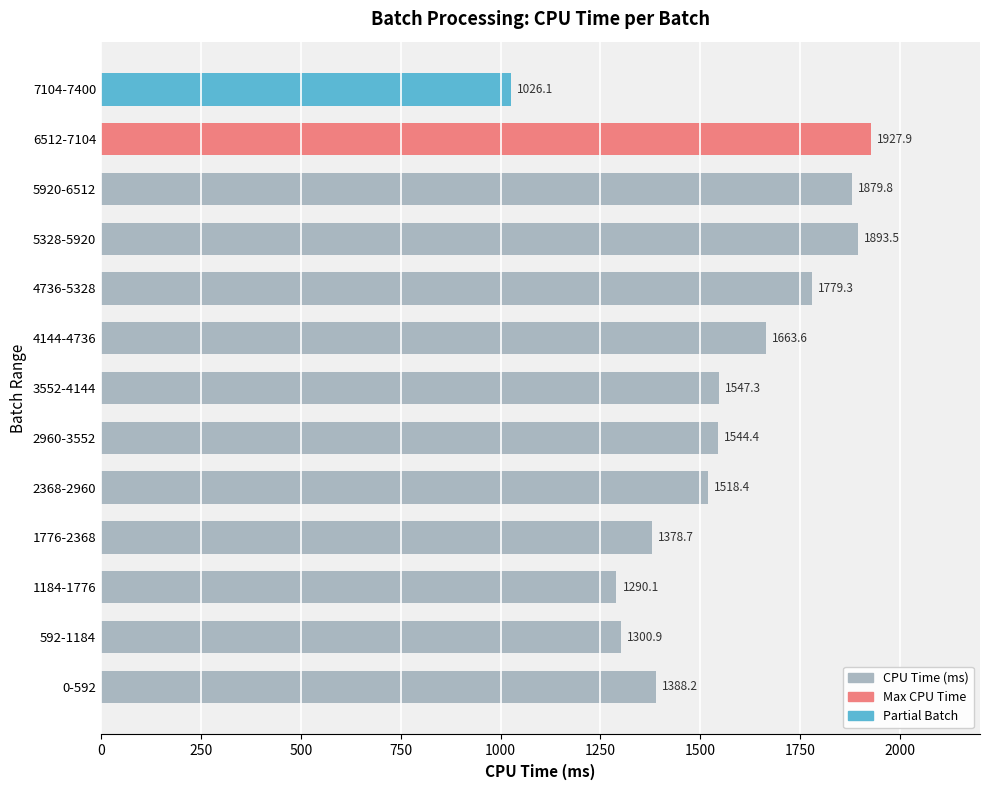

Reading bottom to top, what are all the values shown in this chart?

1388.2	1300.9	1290.1	1378.7	1518.4	1544.4	1547.3	1663.6	1779.3	1893.5	1879.8	1927.9	1026.1